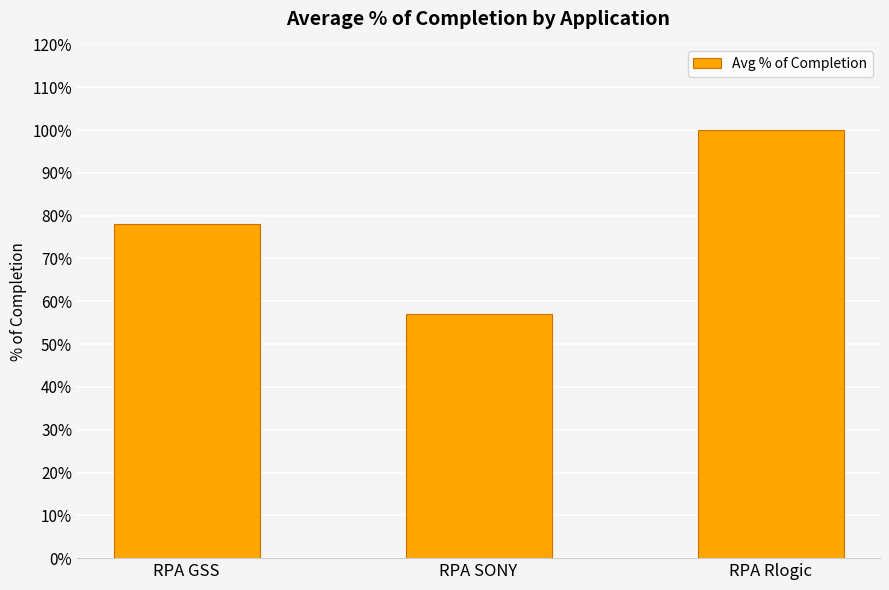

What is the sum of the values at RPA Rlogic and RPA GSS?

1.8